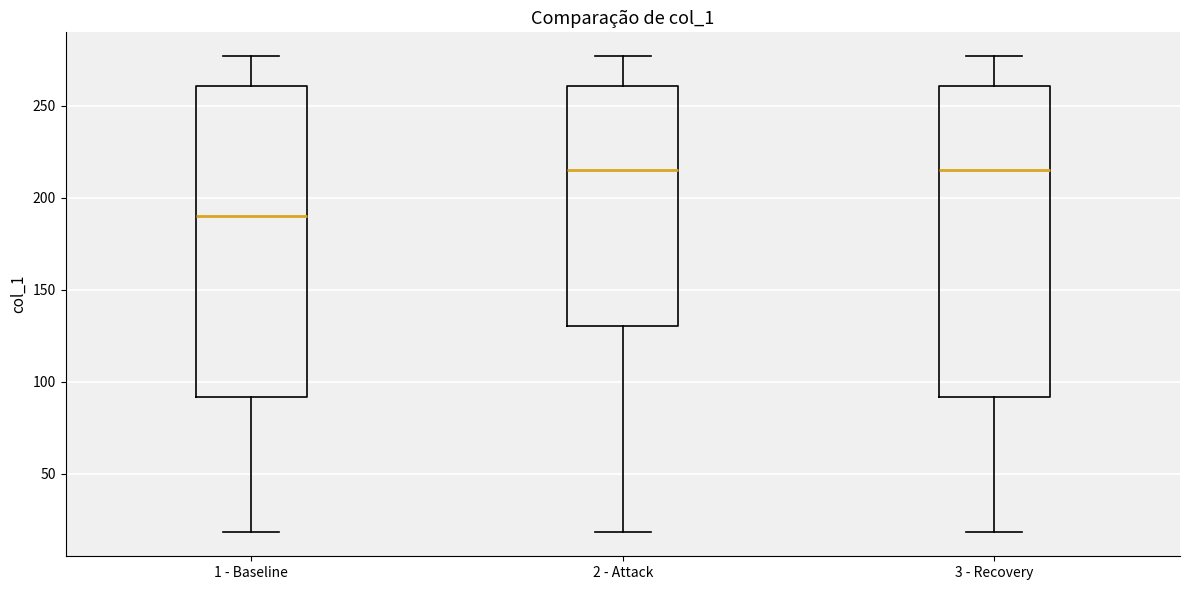

Reading left to right, transcribe this box plot: for each box, give where its median line is, the range the box spans, and where its two whiskers end, as read against the y-axis. The values are not printed on the chart, so give them approximately, as read against the axis.

1 - Baseline: median 190, box 90 to 260, whiskers 20 to 275
2 - Attack: median 215, box 130 to 260, whiskers 20 to 275
3 - Recovery: median 215, box 90 to 260, whiskers 20 to 275